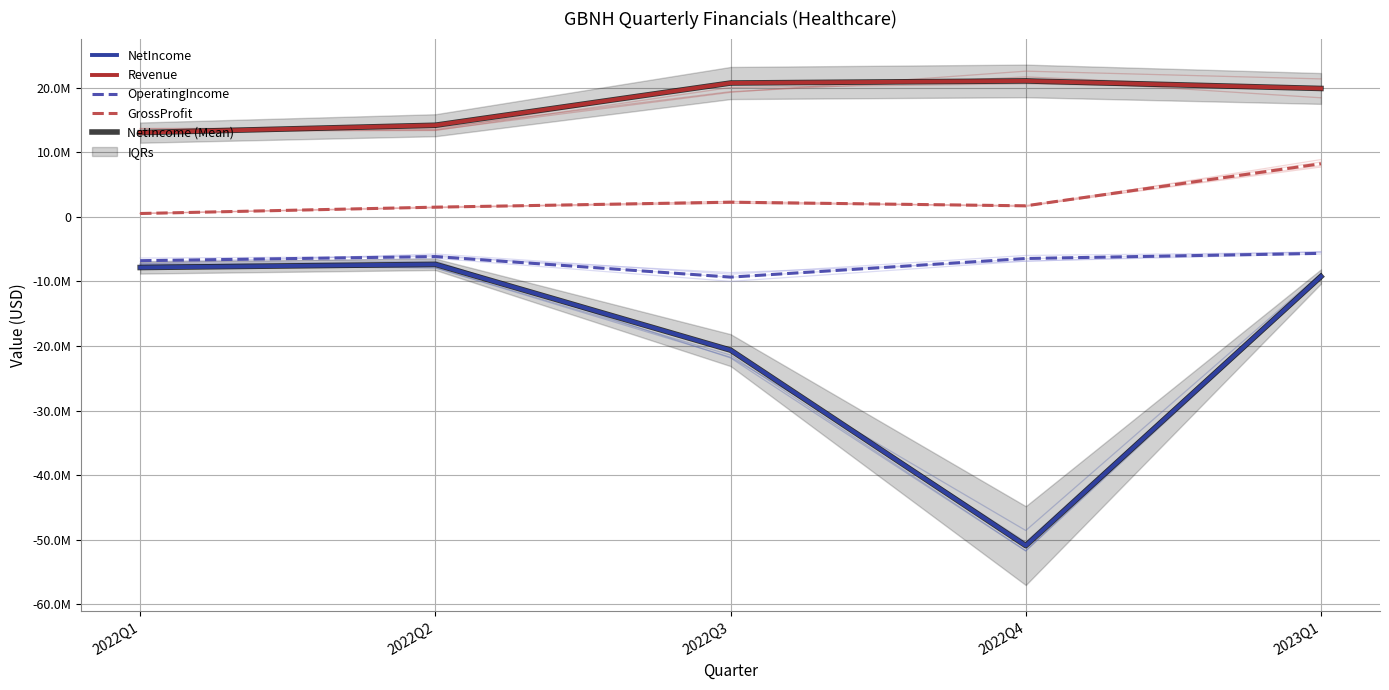

True or false: Revenue has more than 1 points higher than both neighbors.

False